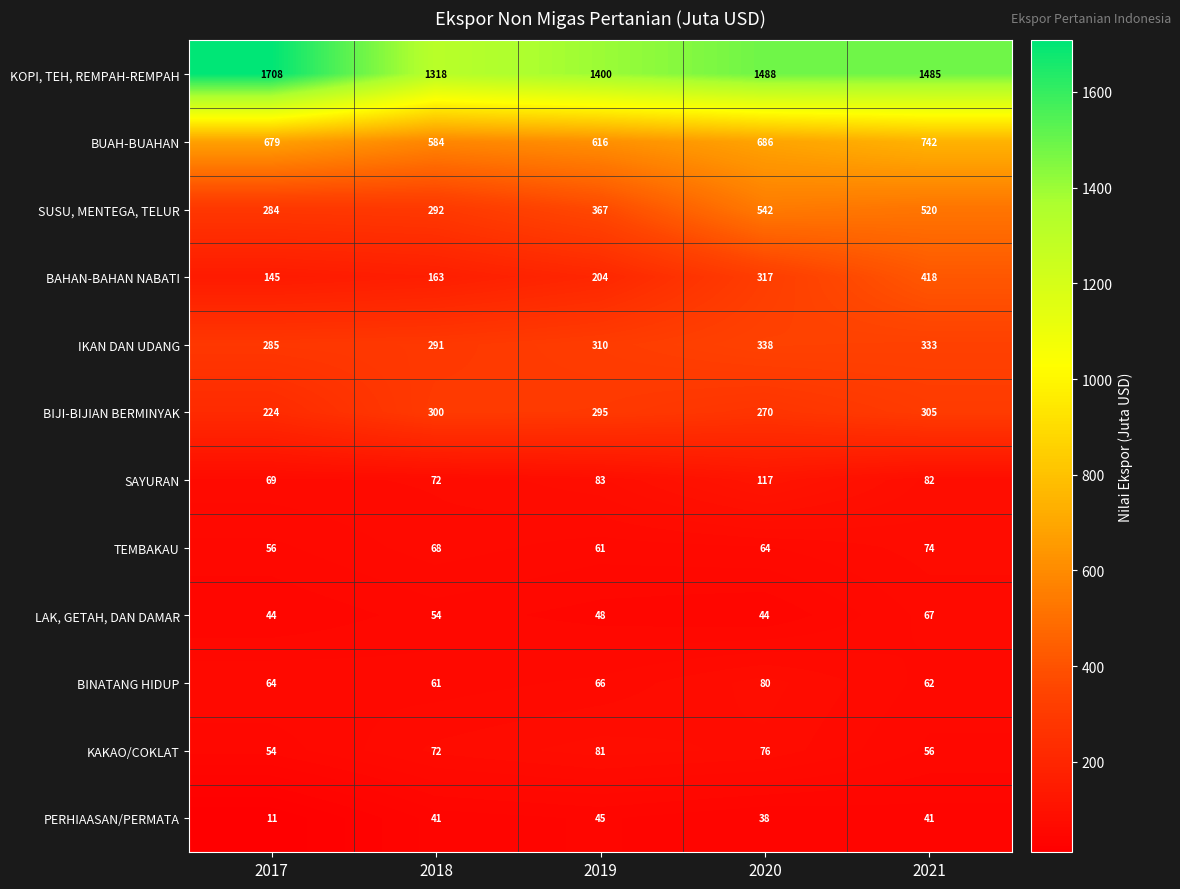

Rank the series at 2021 from highest to lowest value.

KOPI, TEH, REMPAH-REMPAH, BUAH-BUAHAN, SUSU, MENTEGA, TELUR, BAHAN-BAHAN NABATI, IKAN DAN UDANG, BIJI-BIJIAN BERMINYAK, SAYURAN, TEMBAKAU, LAK, GETAH, DAN DAMAR, BINATANG HIDUP, KAKAO/COKLAT, PERHIAASAN/PERMATA